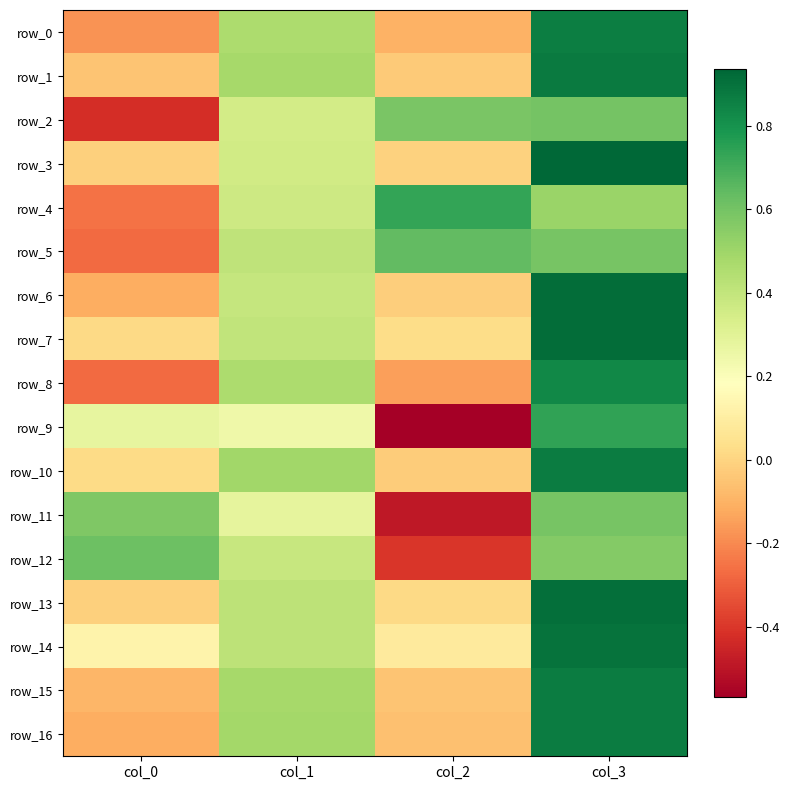

List the series in order of their peak value, highest first.

row_3, row_7, row_6, row_13, row_14, row_1, row_15, row_10, row_16, row_0, row_8, row_9, row_4, row_5, row_12, row_2, row_11